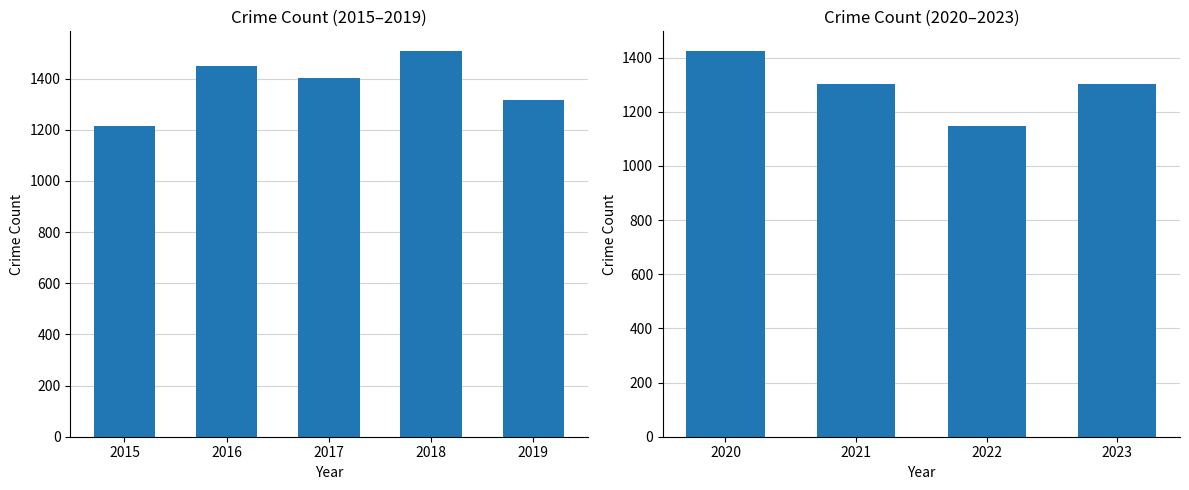

Count the values in the range 1302 to 1426.

3